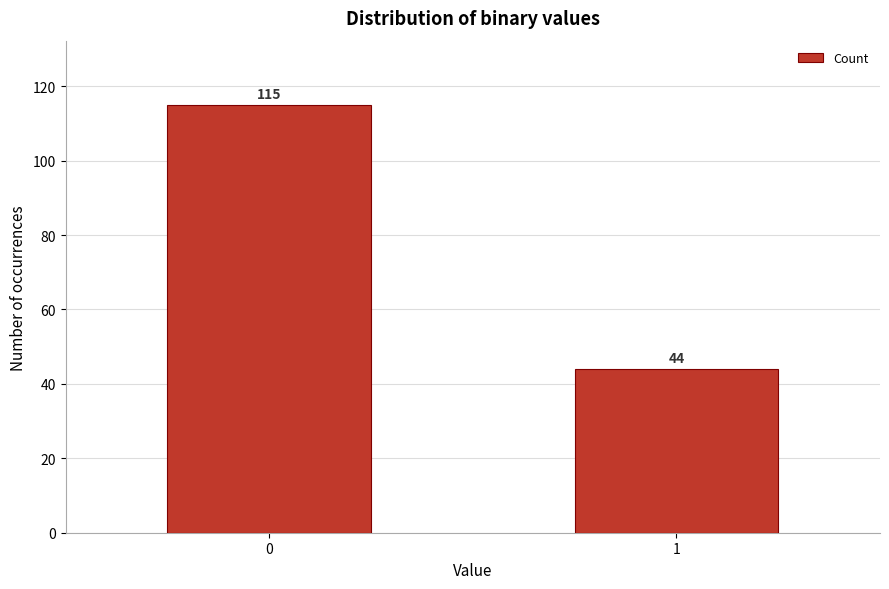

Reading right to left, what are all the values shown in this chart?

44	115